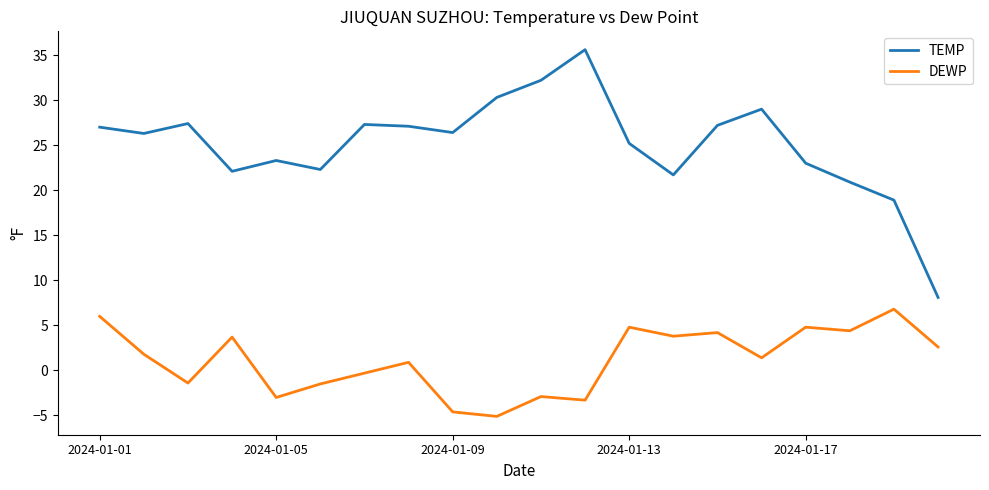

What is the difference between the second highest and second lowest values in the DEWP series?

10.6